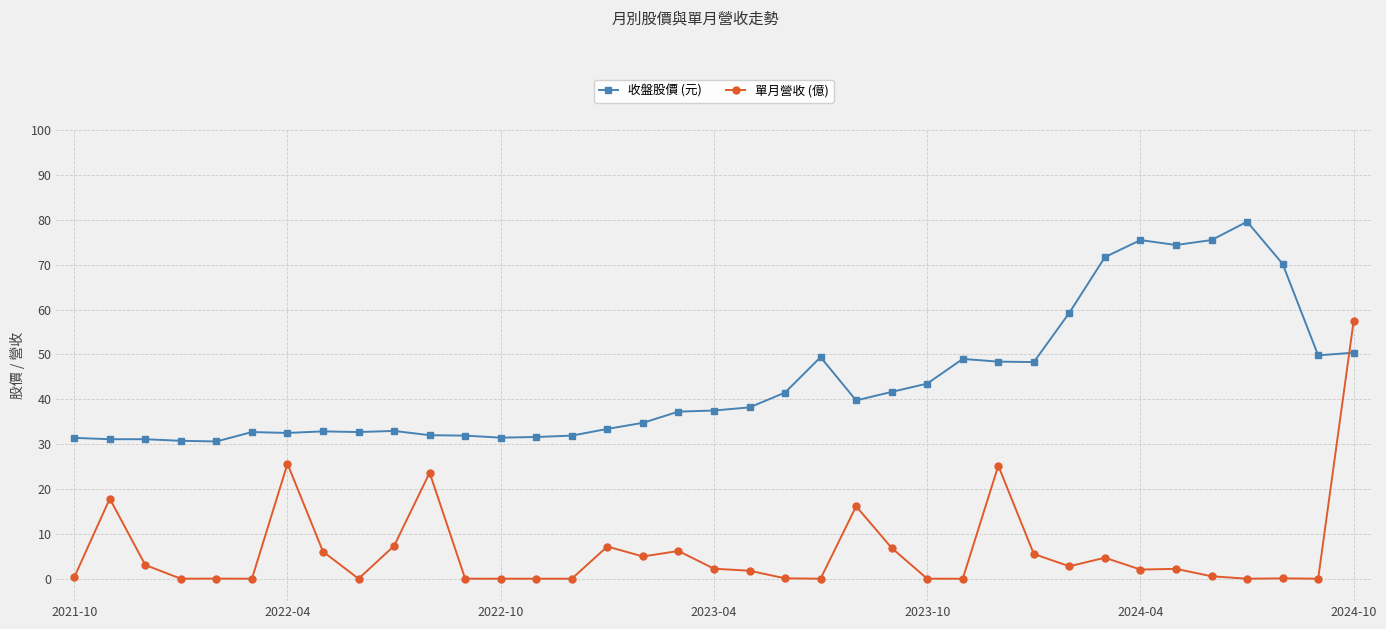

How many intersections are there between 單月營收 (億) and 收盤股價 (元)?

1